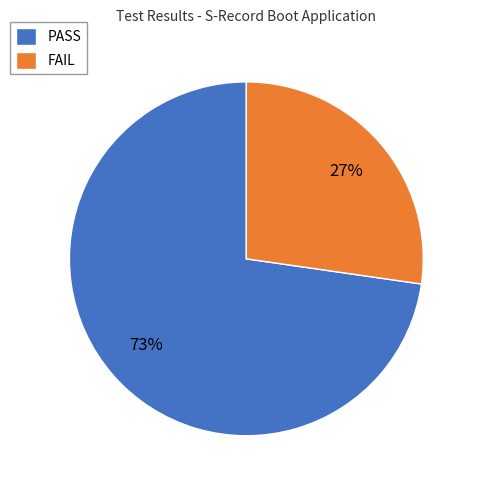

Does FAIL represent more than half of the total?

No